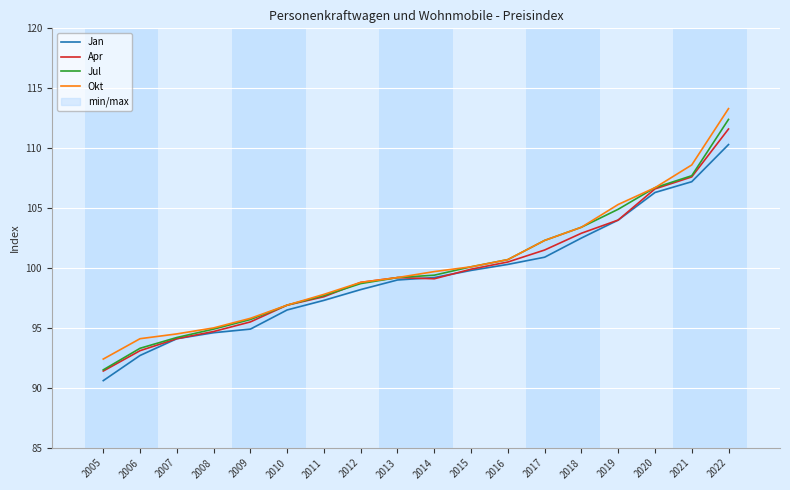

Is the value of Jan at 2005 greater than the value of Okt at 2016?

No